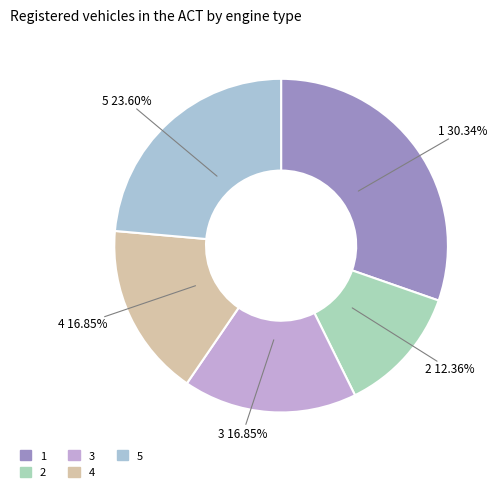

Count the number of slices in the pie.

5